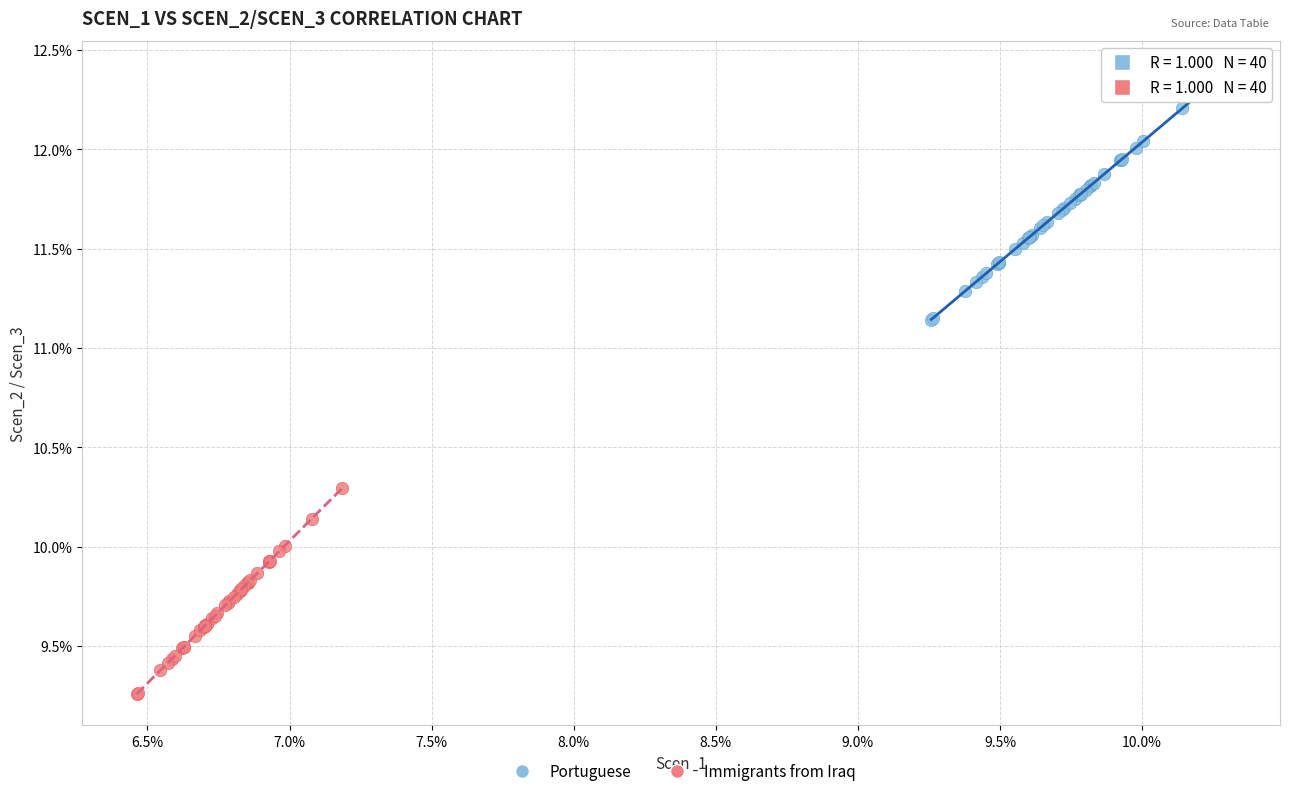

Which series has the widest spread of Y values?

Portuguese